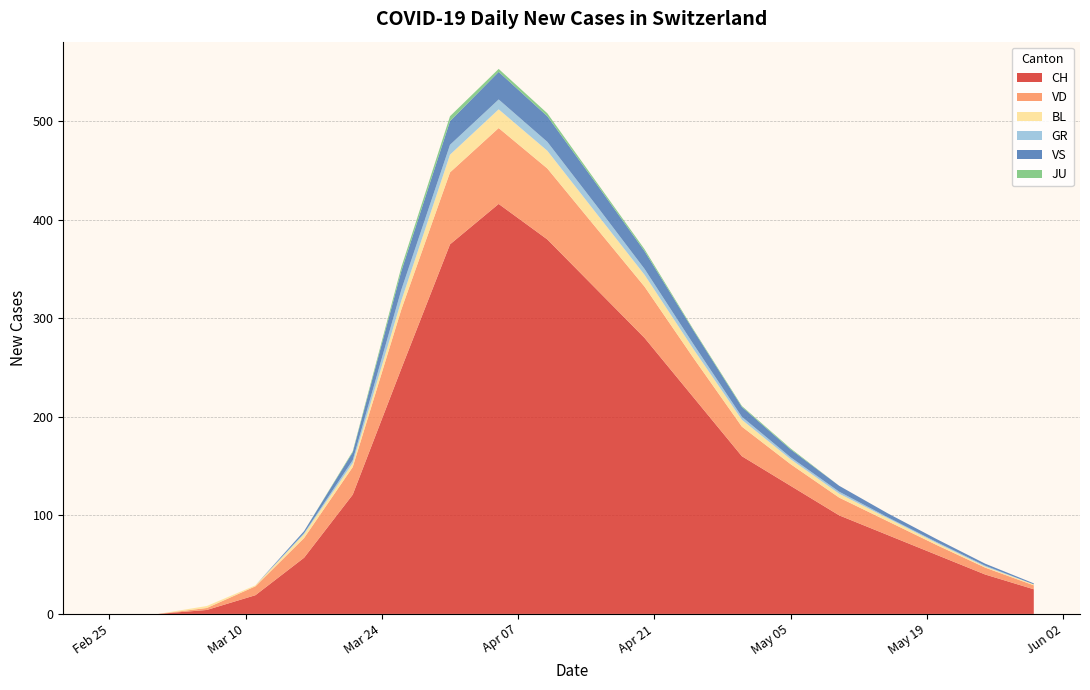

Reading left to right, transcribe all the data shown in this chart.

CH: 0	0	4	19	57	121	249	375	416	380	330	280	220	160	130	100	80	60	40	25
VD: 0	0	2	9	20	28	60	73	77	72	62	52	40	30	22	18	14	10	7	4
BL: 0	0	2	1	4	4	9	18	19	18	15	12	9	7	5	4	3	2	1	1
GR: 0	0	0	0	1	3	11	10	10	9	8	6	5	3	2	2	1	1	1	0
VS: 0	0	0	0	2	8	19	24	28	26	22	18	14	10	8	6	4	3	2	1
JU: 0	0	0	0	0	1	4	5	3	3	2	2	1	1	1	0	0	0	0	0